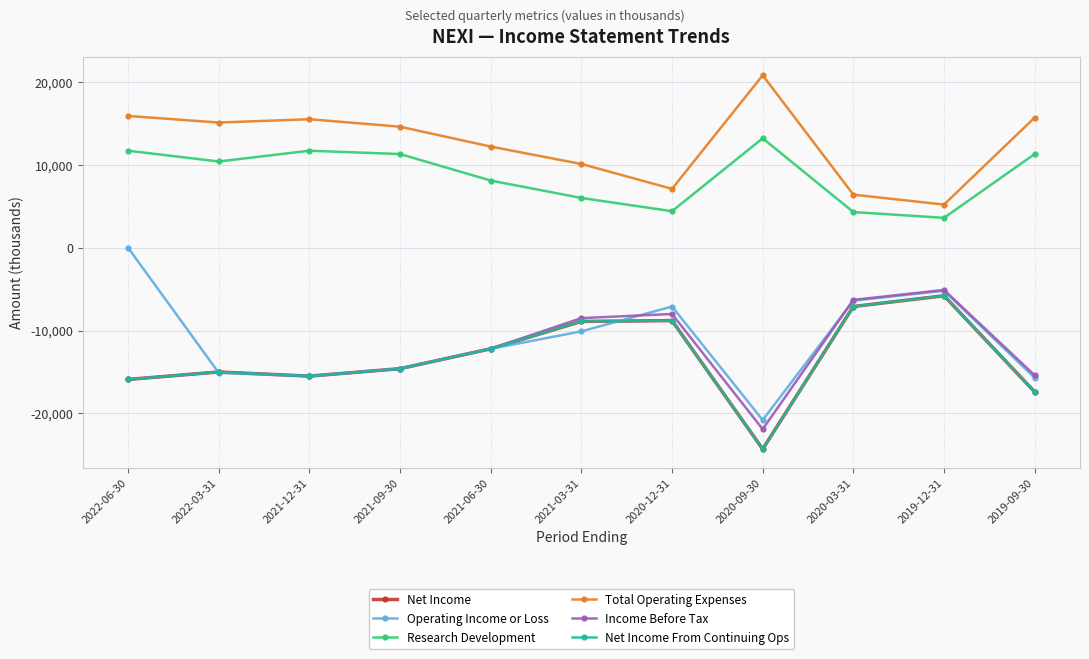

Reading left to right, extract all data points from this chart.

Net Income: 2022-06-30=-15900	2022-03-31=-15000	2021-12-31=-15500	2021-09-30=-14600	2021-06-30=-12200	2021-03-31=-8900	2020-12-31=-8800	2020-09-30=-24300	2020-03-31=-7100	2019-12-31=-5800	2019-09-30=-17400
Operating Income or Loss: 2022-06-30=0	2022-03-31=-15100	2021-12-31=-15500	2021-09-30=-14600	2021-06-30=-12200	2021-03-31=-10100	2020-12-31=-7100	2020-09-30=-20800	2020-03-31=-6400	2019-12-31=-5200	2019-09-30=-15700
Research Development: 2022-06-30=11700	2022-03-31=10400	2021-12-31=11700	2021-09-30=11300	2021-06-30=8100	2021-03-31=6000	2020-12-31=4400	2020-09-30=13200	2020-03-31=4300	2019-12-31=3600	2019-09-30=11300
Total Operating Expenses: 2022-06-30=15900	2022-03-31=15100	2021-12-31=15500	2021-09-30=14600	2021-06-30=12200	2021-03-31=10100	2020-12-31=7100	2020-09-30=20800	2020-03-31=6400	2019-12-31=5200	2019-09-30=15700
Income Before Tax: 2022-06-30=-15900	2022-03-31=-15000	2021-12-31=-15500	2021-09-30=-14600	2021-06-30=-12200	2021-03-31=-8500	2020-12-31=-8000	2020-09-30=-21900	2020-03-31=-6300	2019-12-31=-5100	2019-09-30=-15400
Net Income From Continuing Ops: 2022-06-30=-15900	2022-03-31=-15000	2021-12-31=-15500	2021-09-30=-14600	2021-06-30=-12200	2021-03-31=-8900	2020-12-31=-8800	2020-09-30=-24300	2020-03-31=-7100	2019-12-31=-5800	2019-09-30=-17400